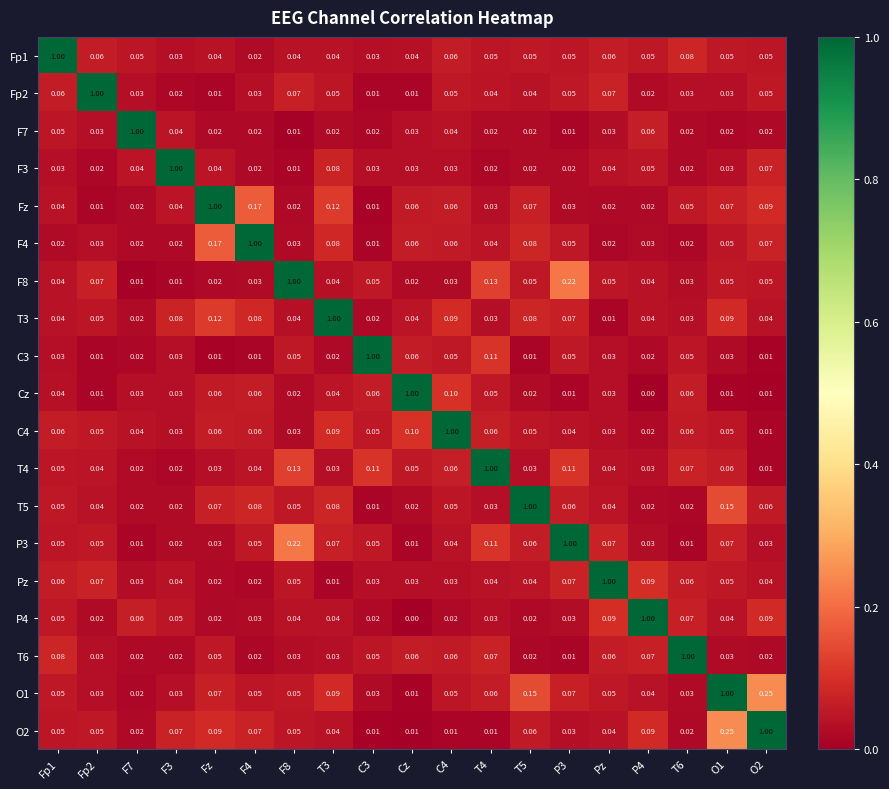

At which label is T3 closest to 0?

Pz